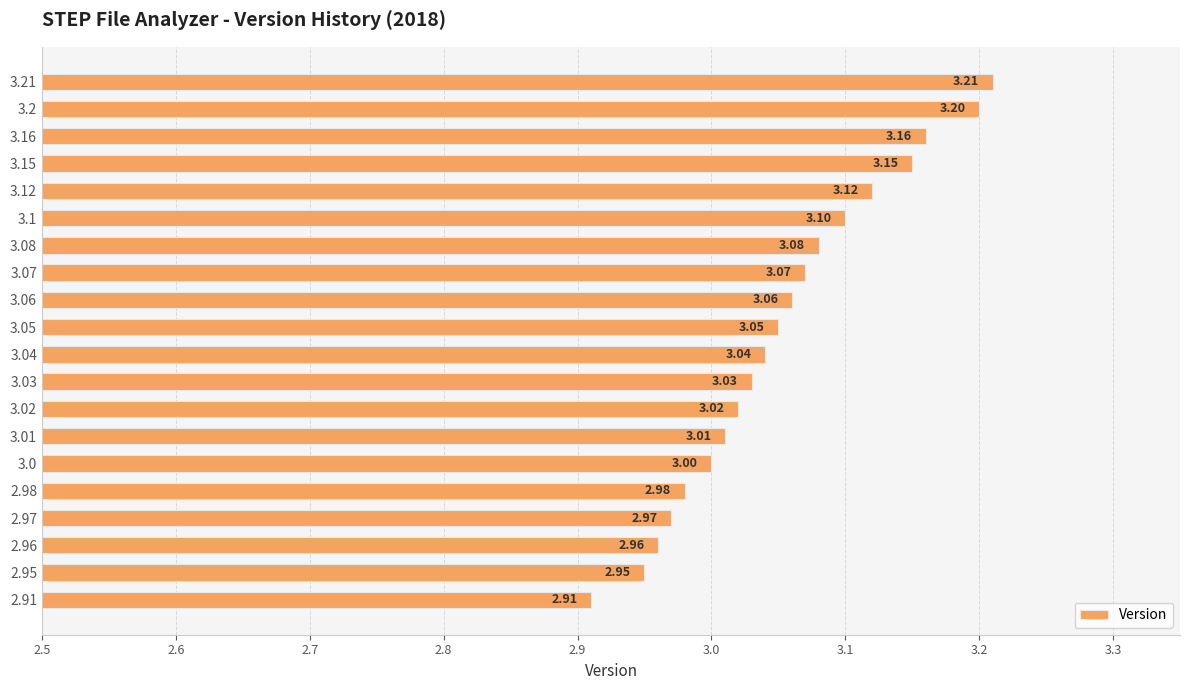

Does the chart contain any negative values?

No